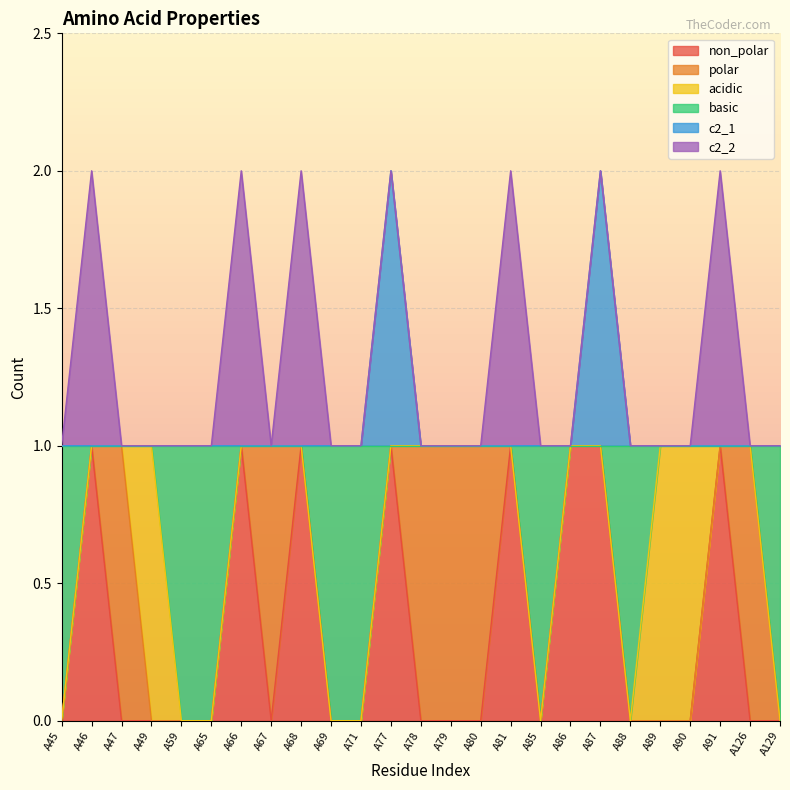

How many lines are shown in the chart?

6